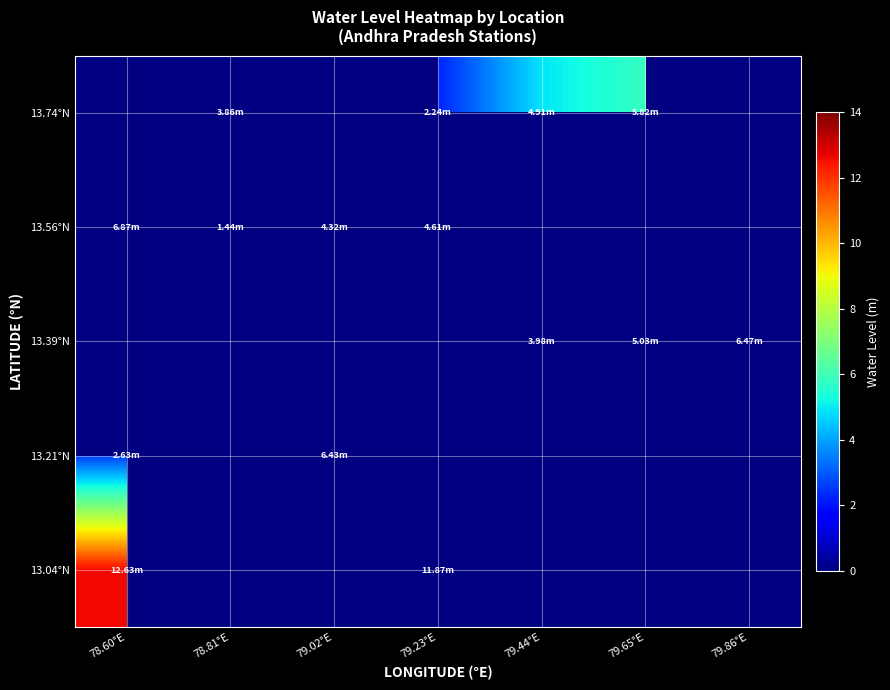

Which label corresponds to the smallest value in the chart?

78.81°E